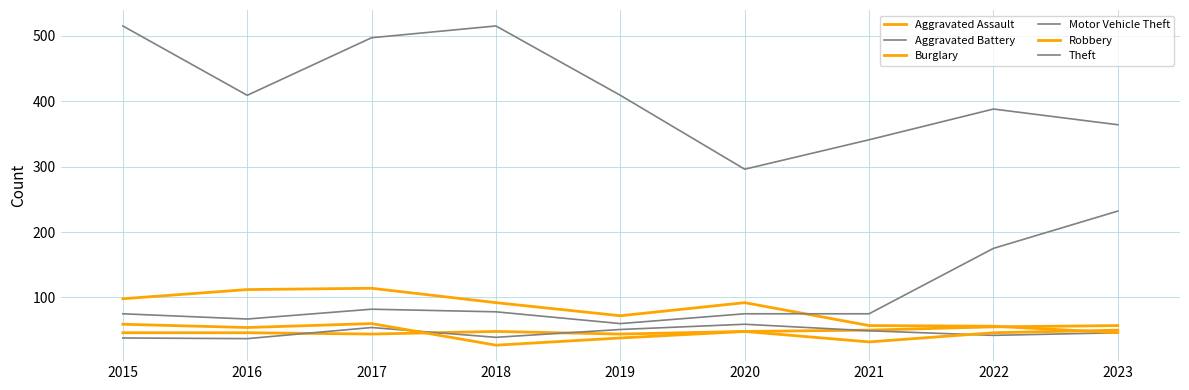

Which label corresponds to the smallest value in the chart?

2018